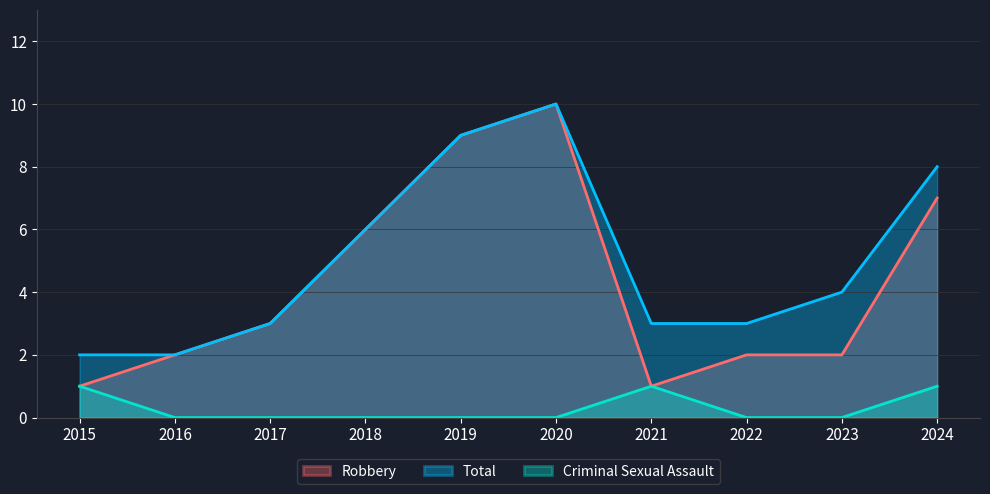

What is the difference between the maximum and minimum values in the Criminal Sexual Assault series?

1